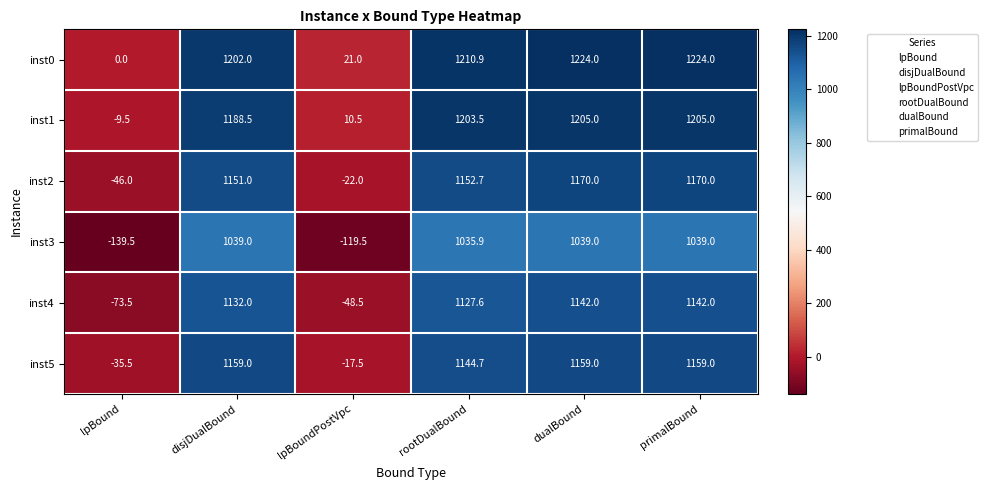

At rootDualBound, list the series in order from largest to smallest.

inst0, inst1, inst2, inst5, inst4, inst3